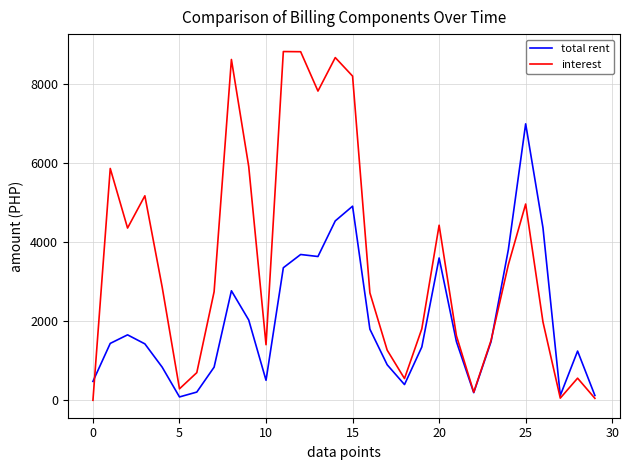

What is the sum of all total rent values?

60272.0